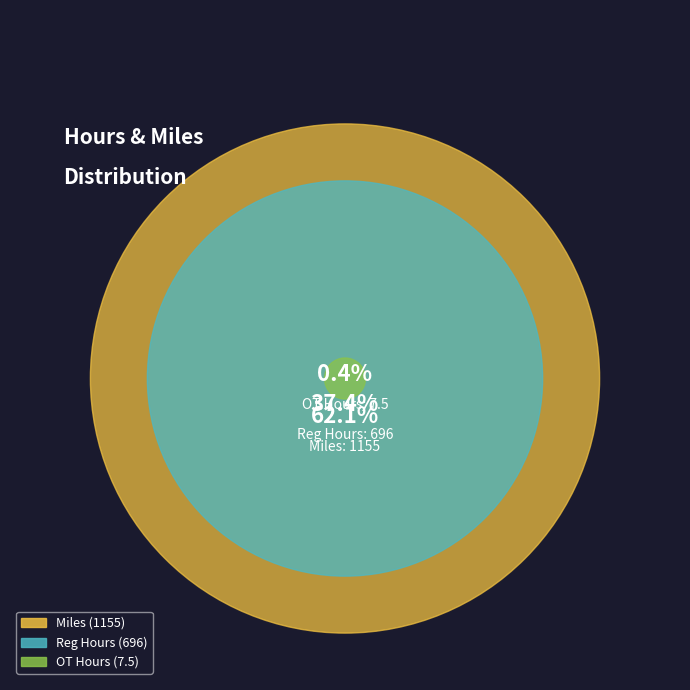

To the nearest percent, what is the difference between the Miles and Reg Hours slice percentages?

25%